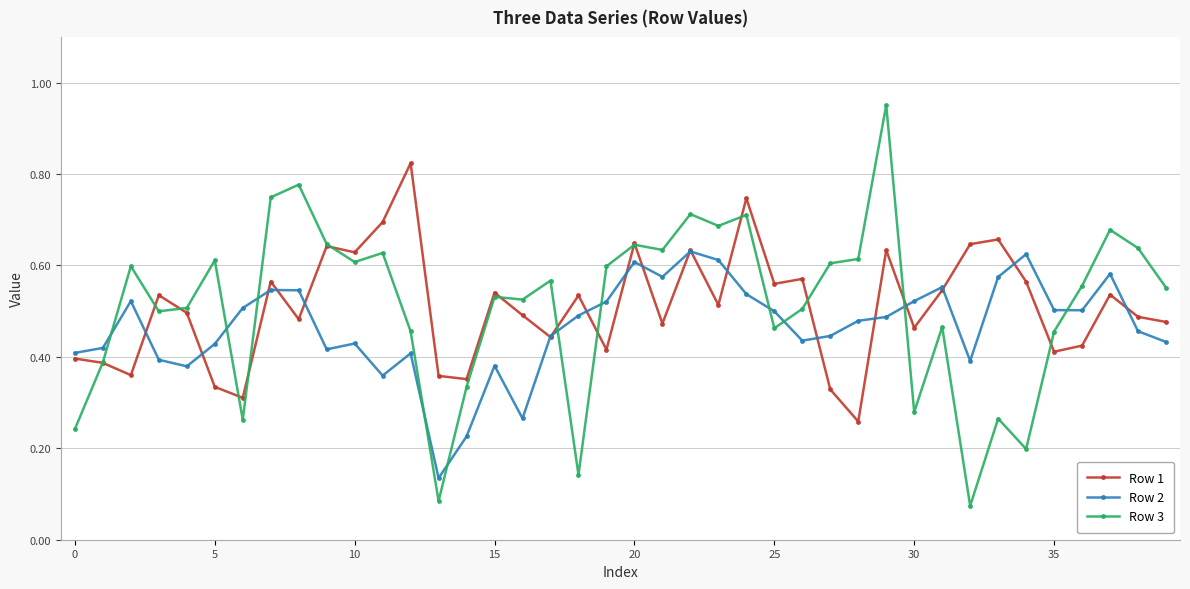

After their last crossing, which series has the higher values: Row 2 or Row 3?

Row 3